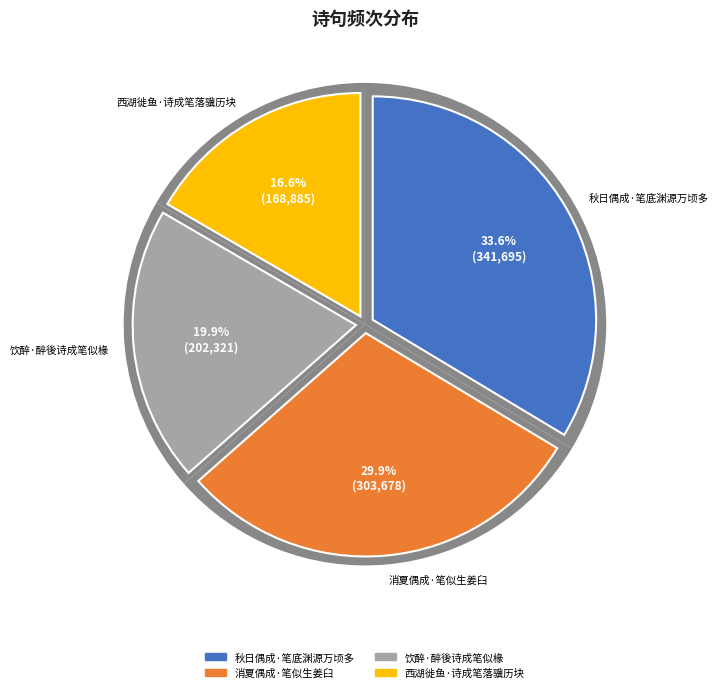

How many slices are in this pie chart?

4